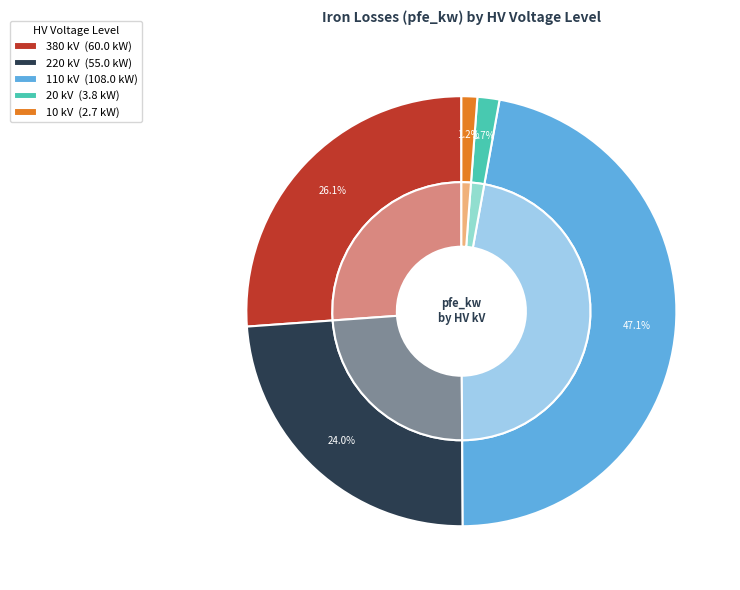

Does 20 represent more than half of the total?

No